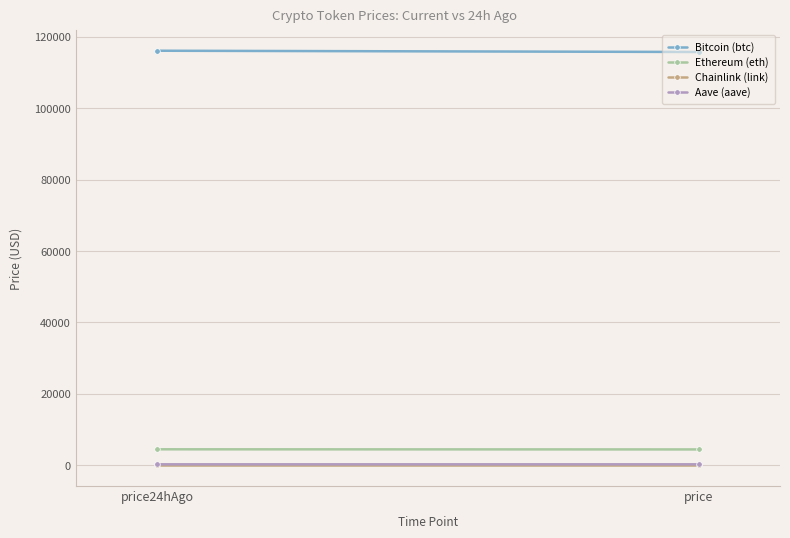

Is the value of Aave (aave) at price24hAgo greater than the value of Chainlink (link) at price?

Yes